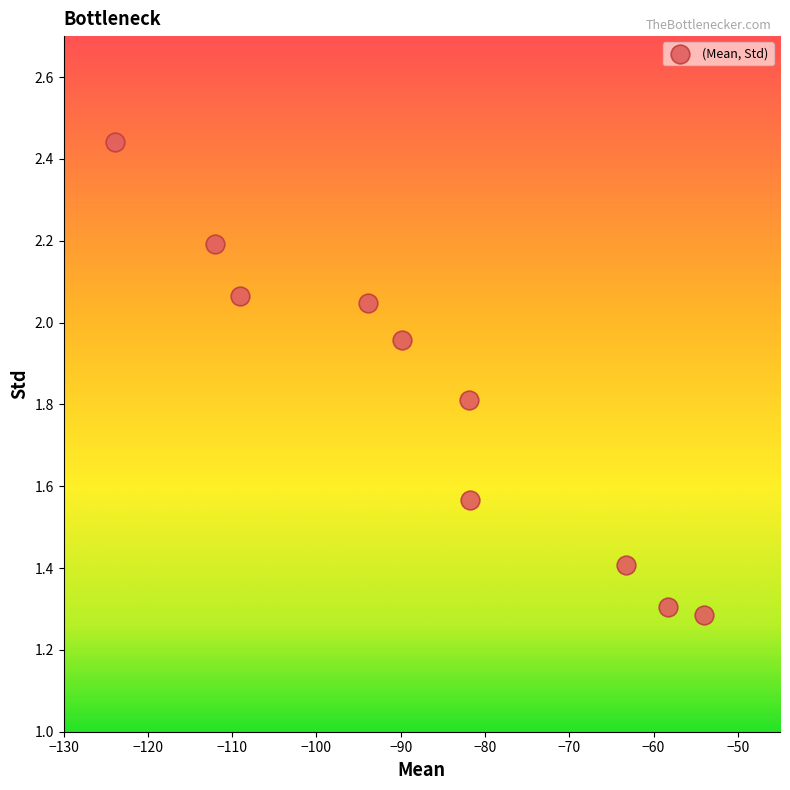

What Y value in the scatter plot is closest to 1?

1.3